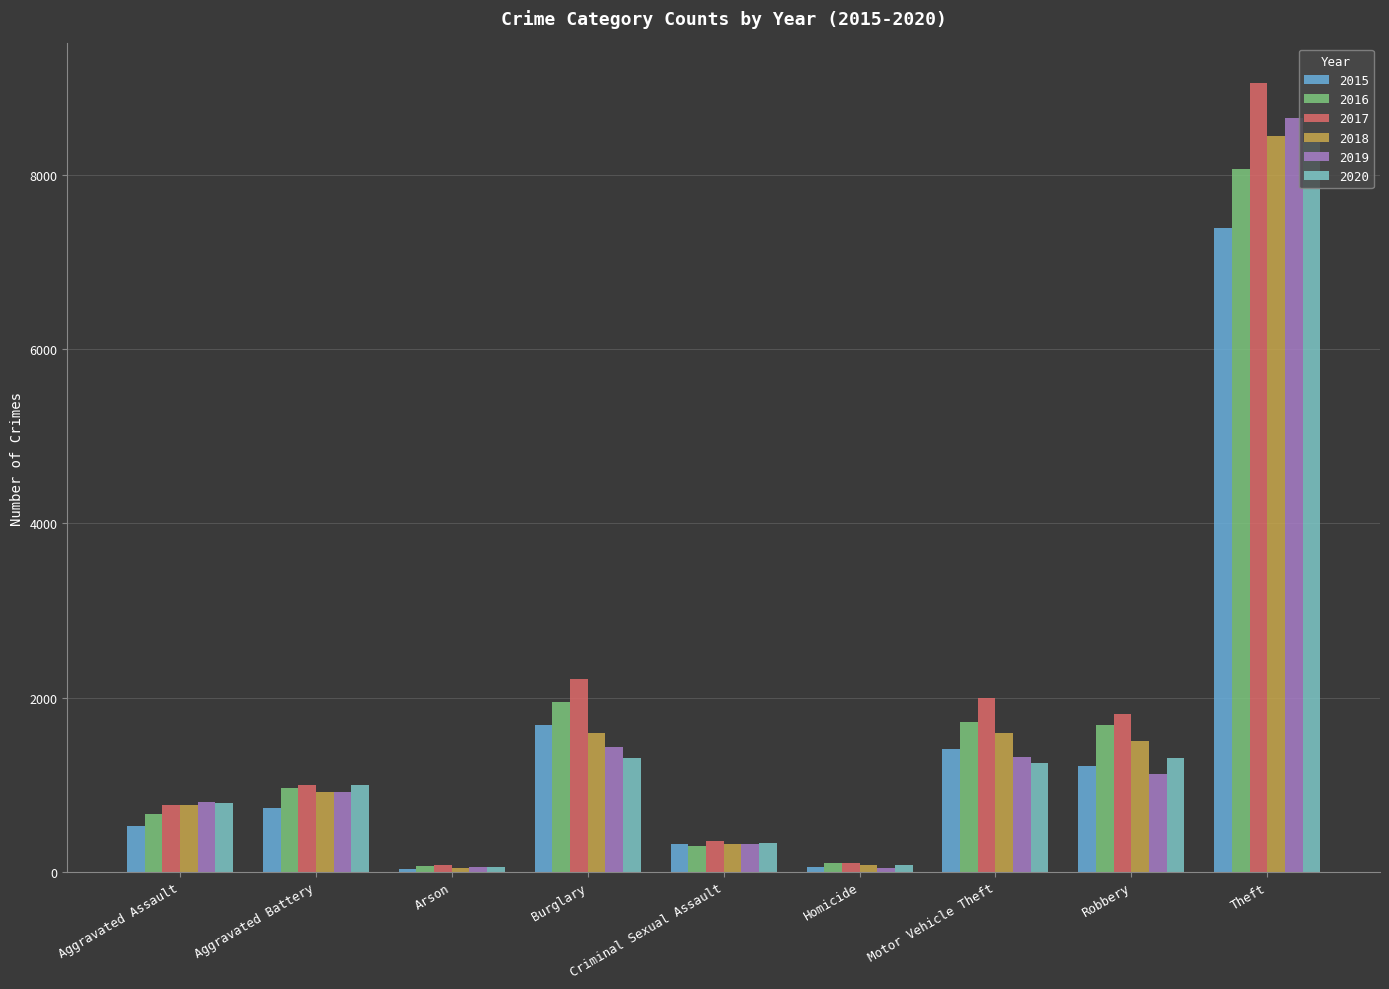

Which category has the highest value in the 2017 series?

Theft